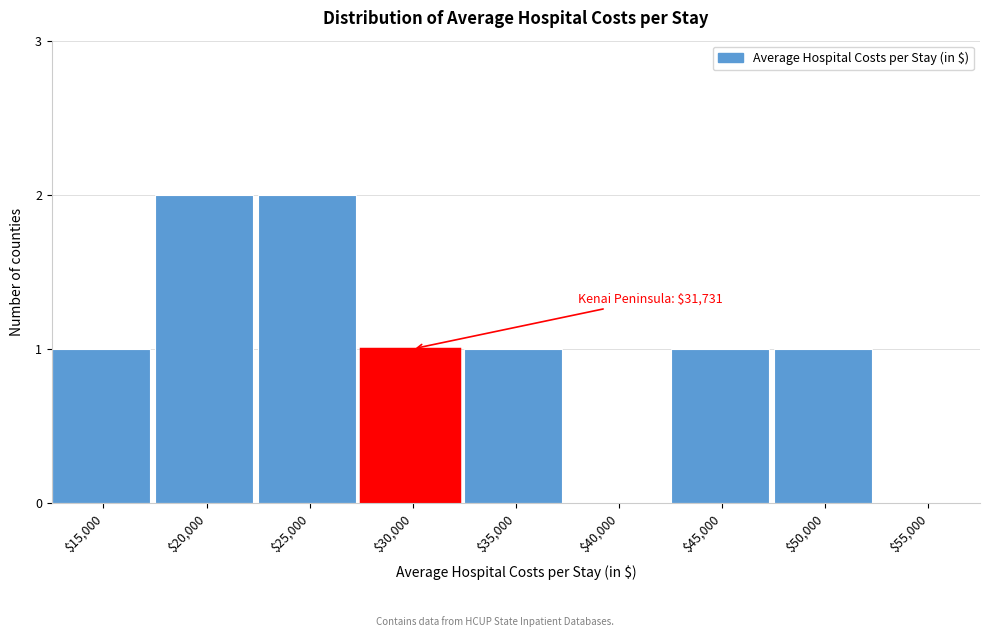

True or false: the data shows 2 at $45,000.

False